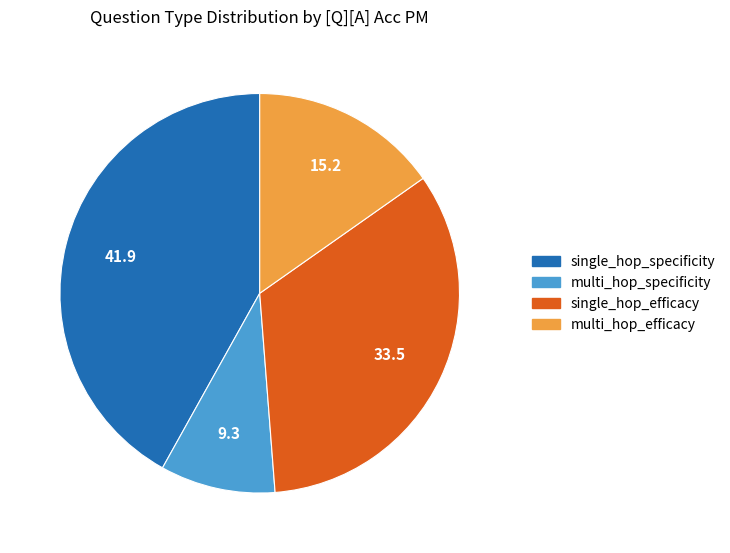

Is there any slice that represents more than half of the pie?

No